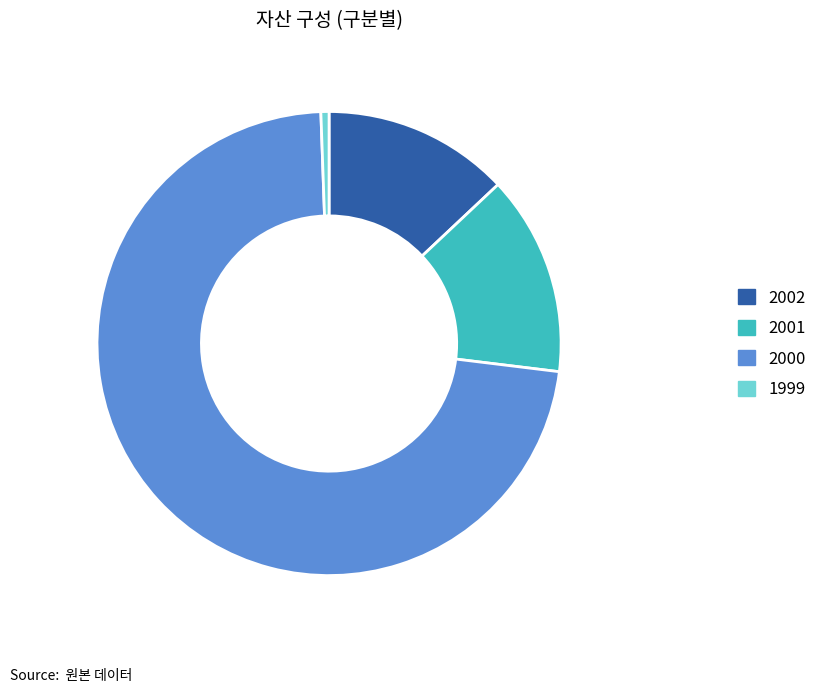

True or false: 2000 accounts for 72% of the total.

True